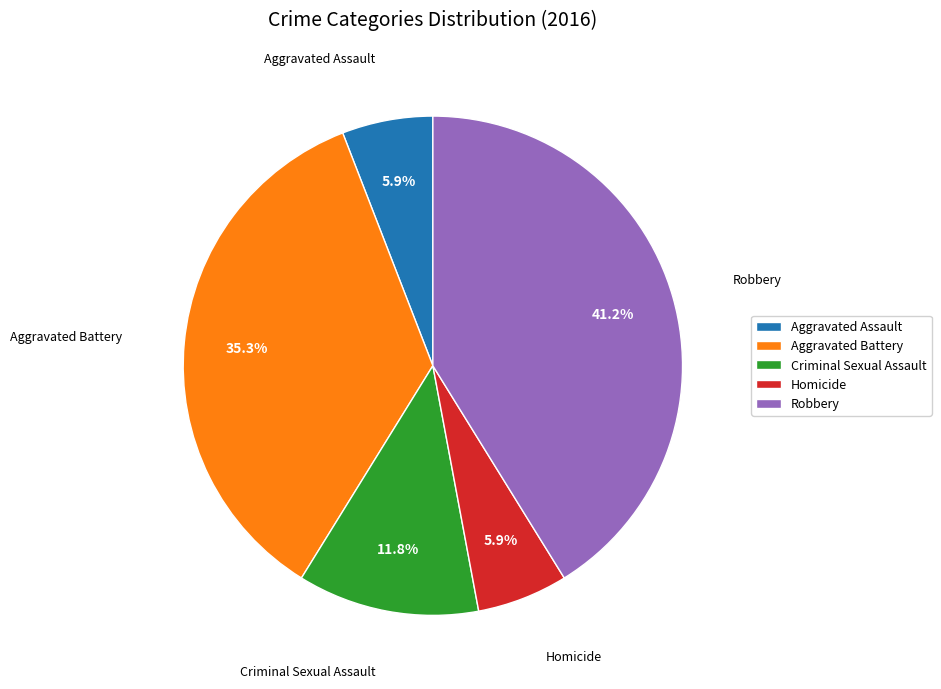

To the nearest percent, what is the difference between the Robbery and Aggravated Battery slice percentages?

6%